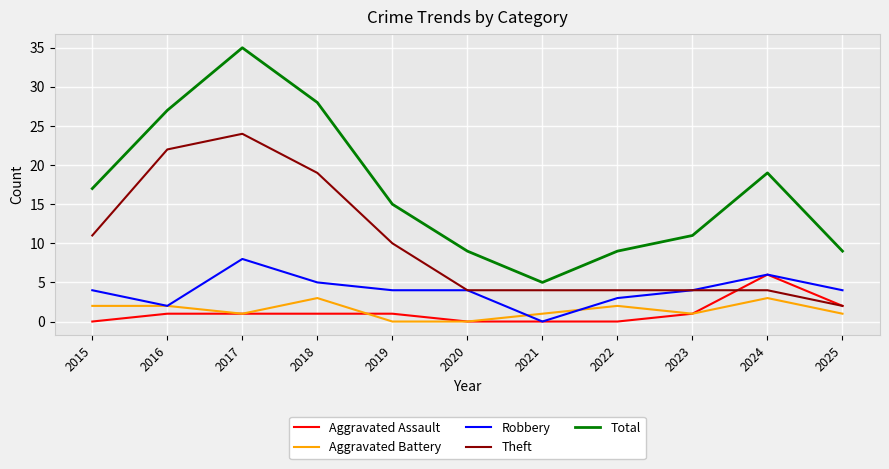

At which label is Total closest to 20?

2024